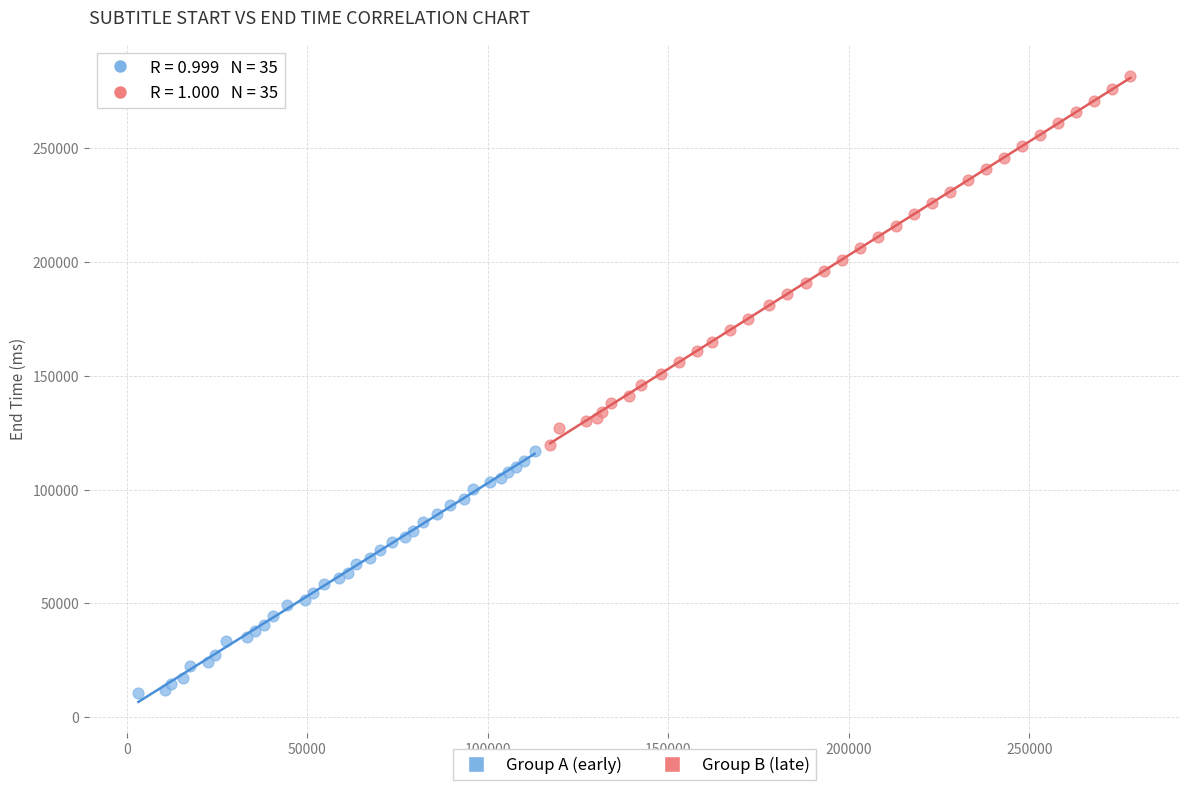

Which series has the widest spread of Y values?

Group B (late)